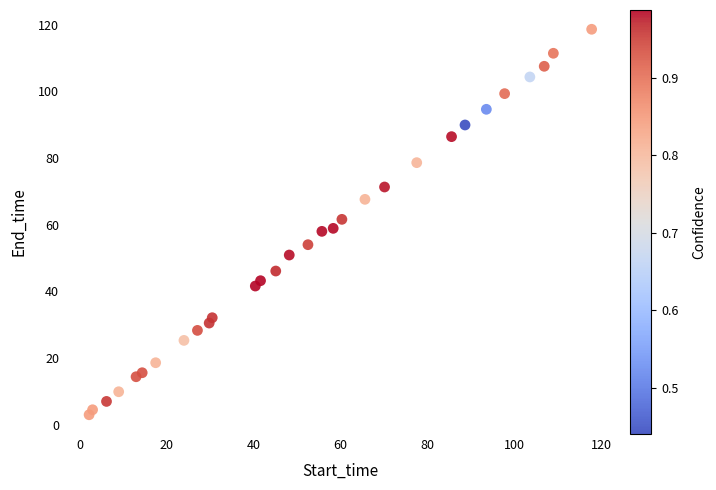

What is the range of Y values (max minus min)?

115.6